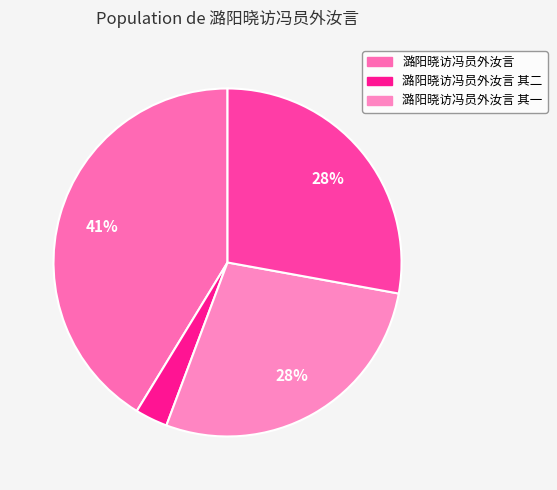

Count the number of slices in the pie.

4